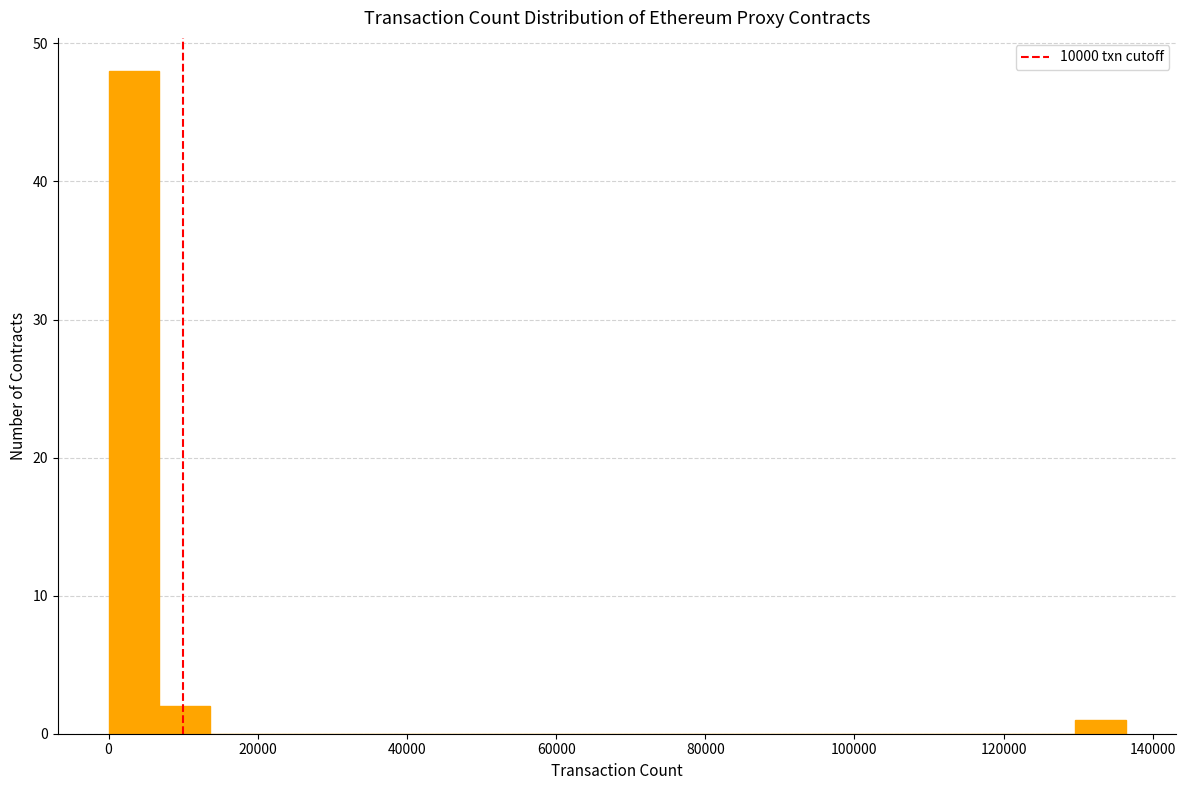

Around what value on the x-axis is the tallest bar? Give the approximate position of its centre, as read against the axis.

4000